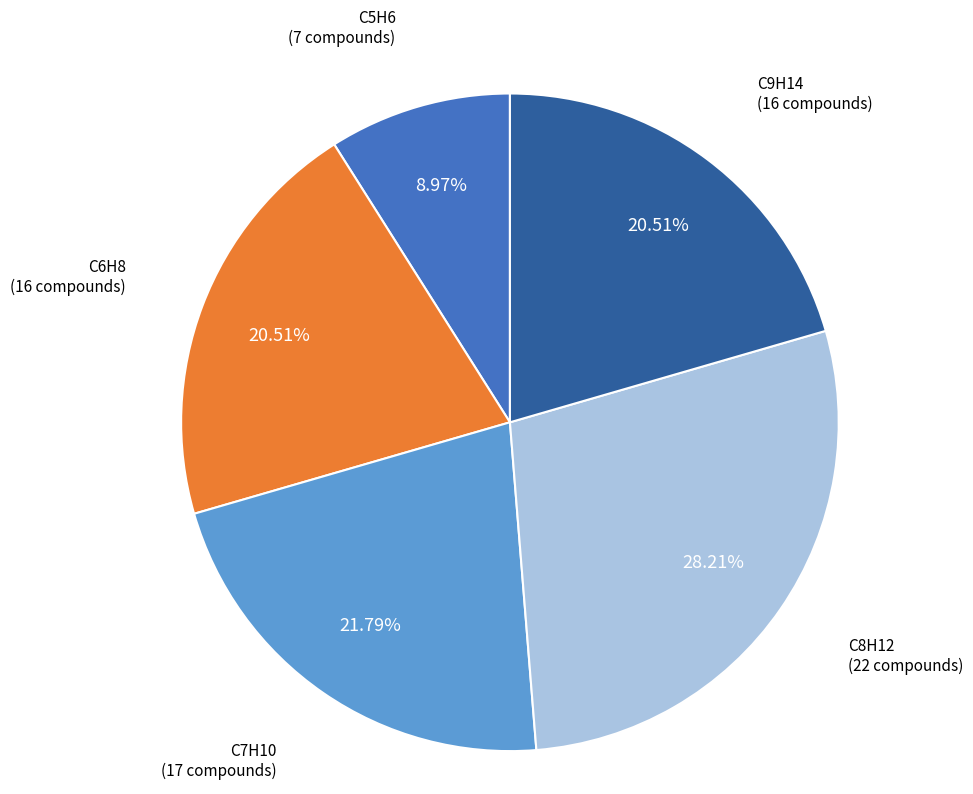

Do C6H8 and C8H12 together represent more than half of the pie?

No